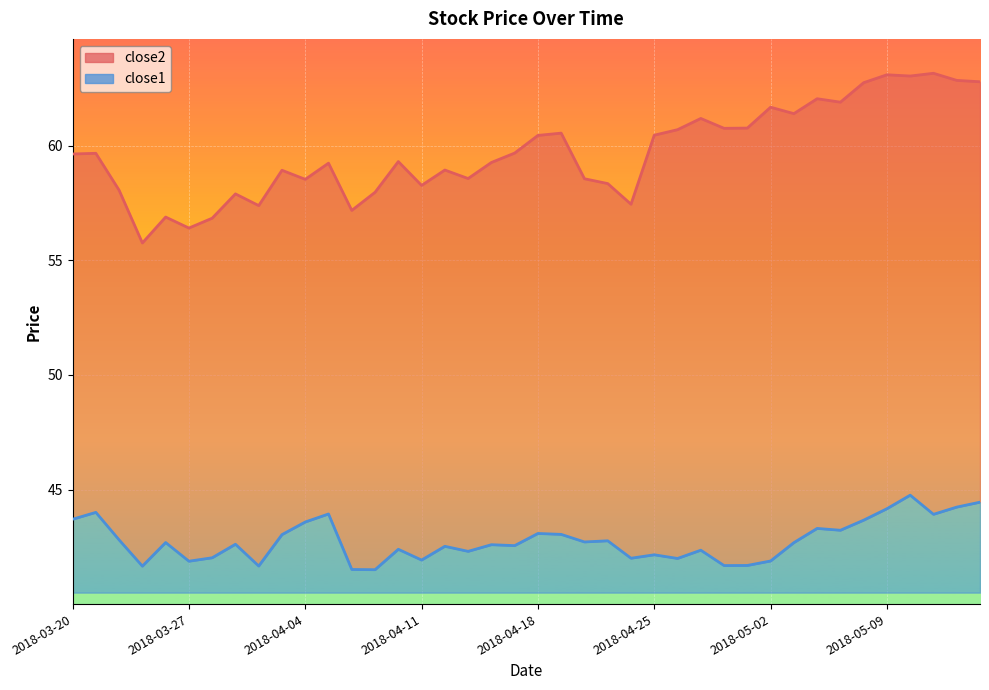

What is the label of the 4th point from the left?

2018-03-23